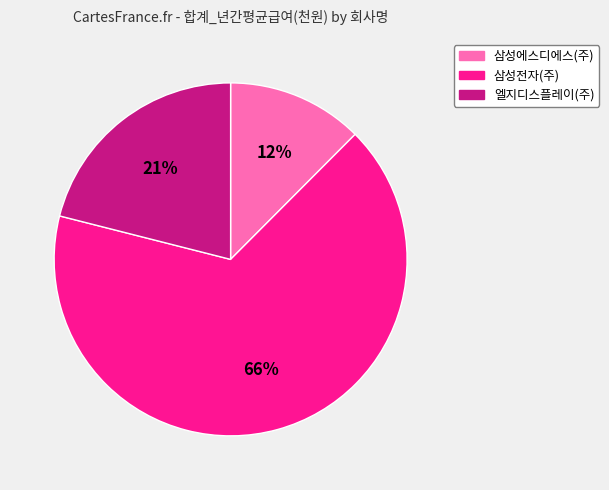

What is the ratio of the value at 삼성에스디에스(주) to the value at 엘지디스플레이(주)?

0.6